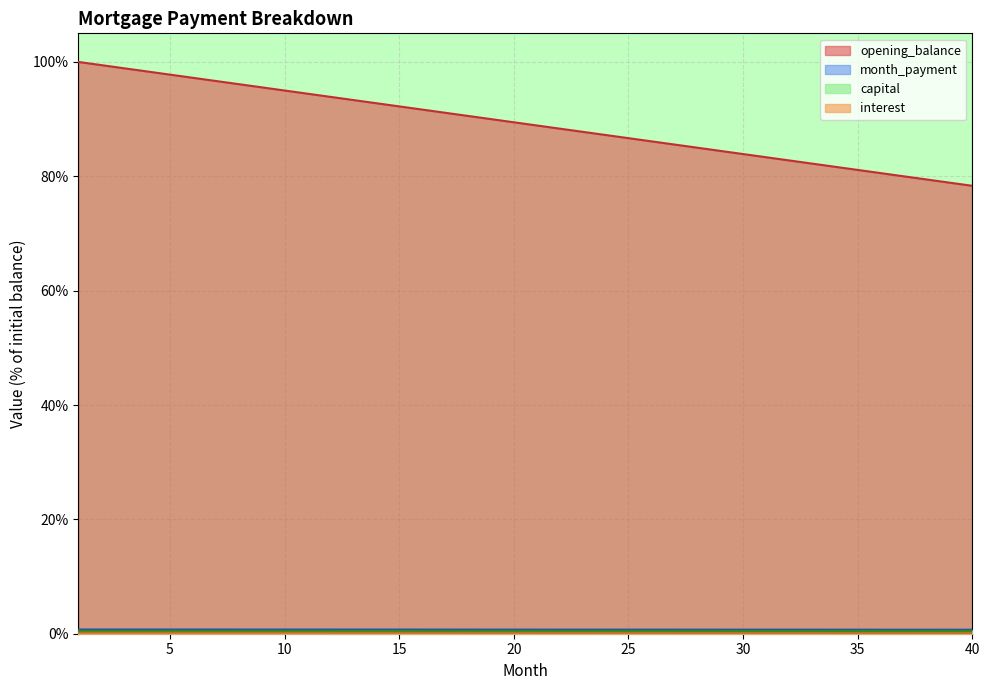

The value of opening_balance at 15 is 92.2. True or false?

True